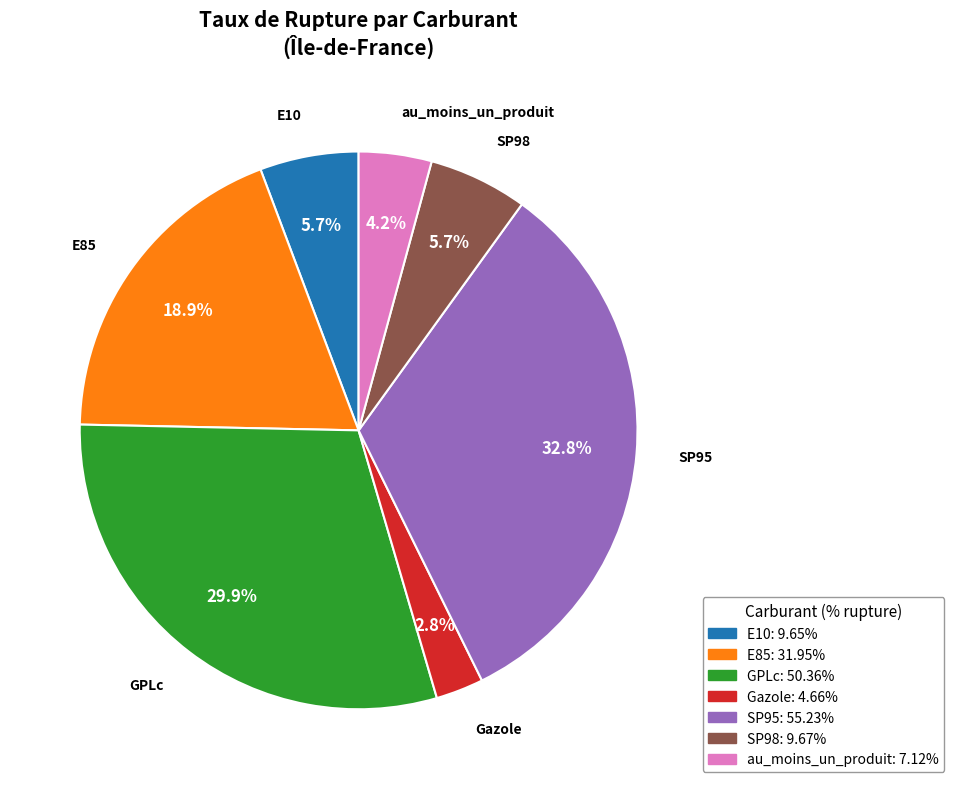

What is the largest slice in the pie chart?

SP95